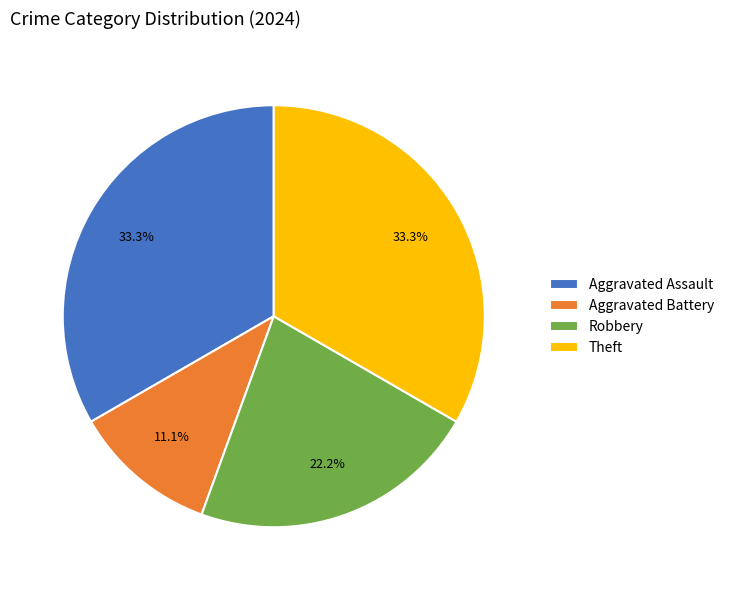

True or false: Aggravated Battery accounts for 11% of the total.

True